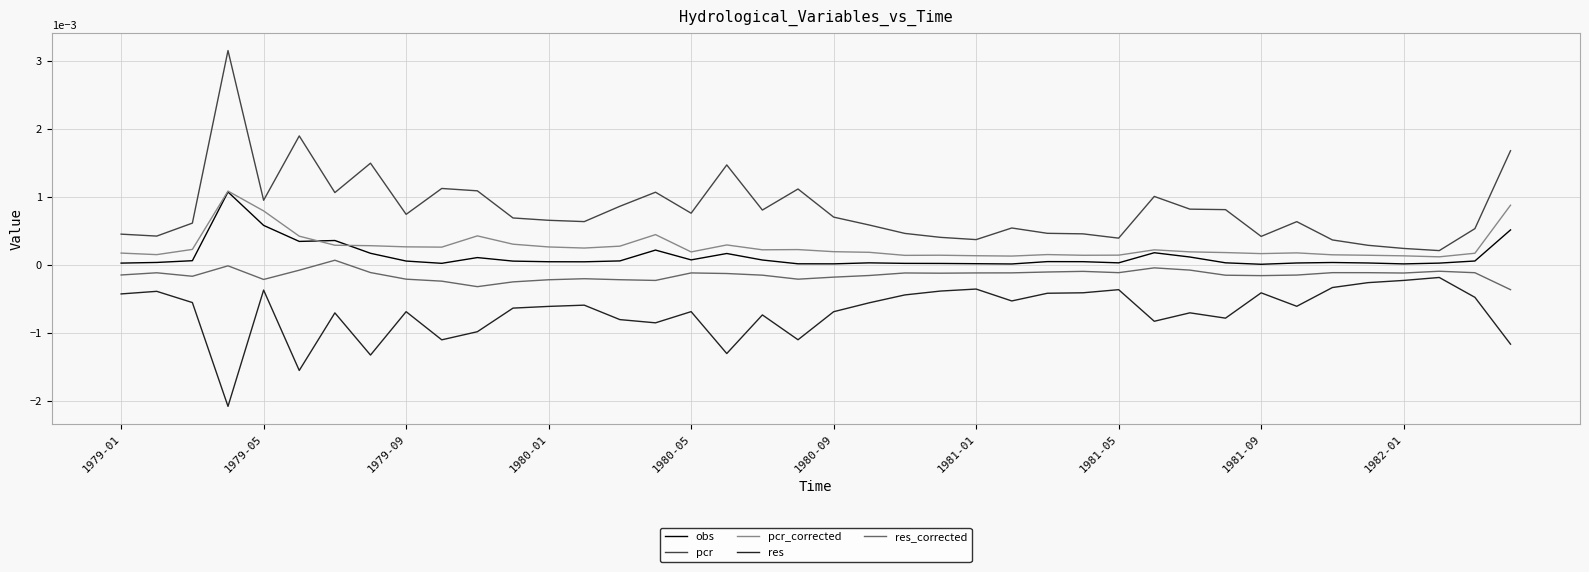

Which series has the largest total across all categories?

pcr